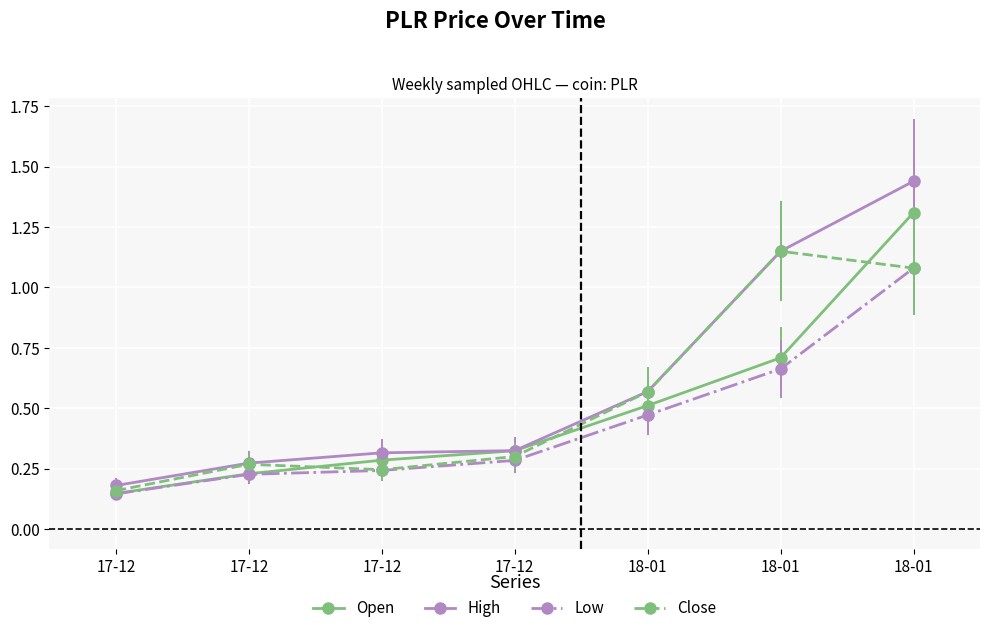

True or false: Low and High intersect in this chart.

False